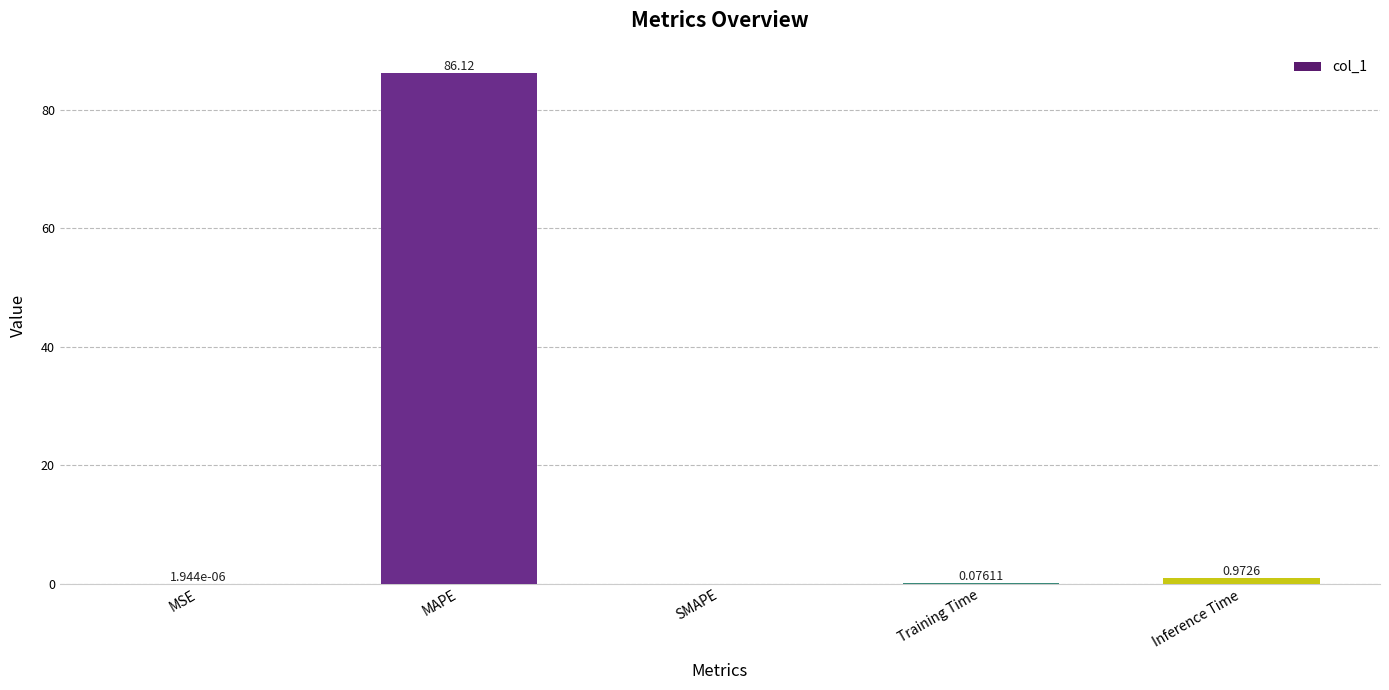

Is it true that the value at Inference Time is 1.0?

True